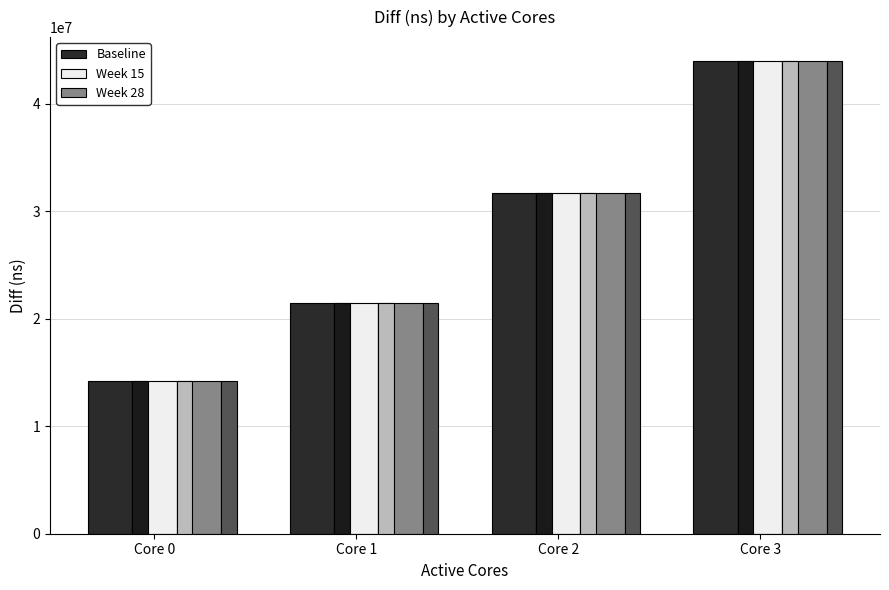

What value does the Week 15 series have at Core 3?

44000917